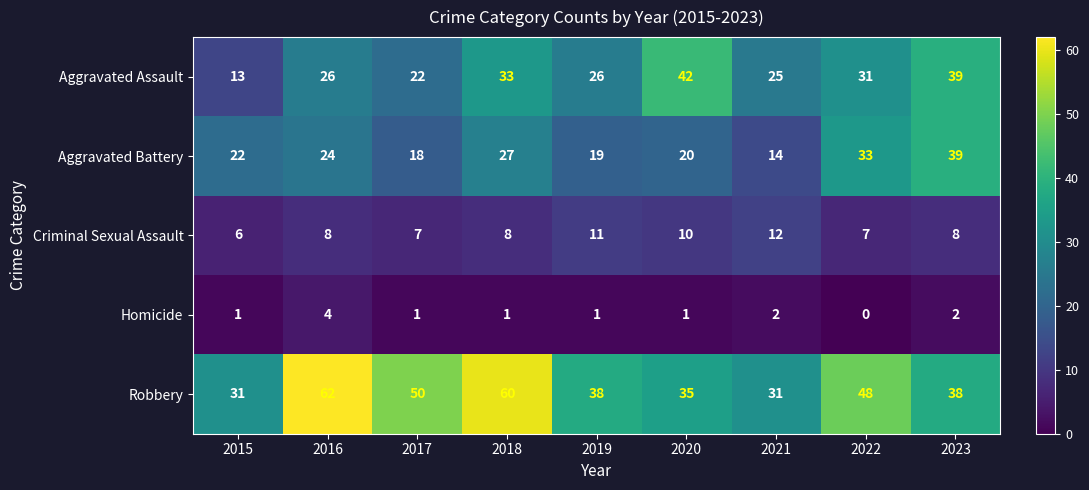

What is the sum of all Criminal Sexual Assault values?

77